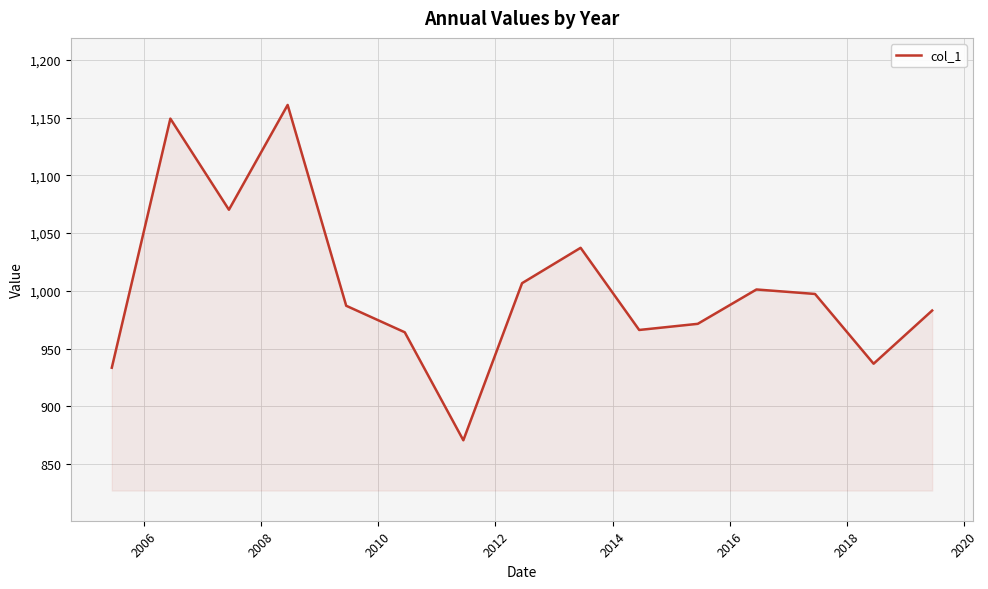

What is the difference between the maximum and minimum values?

290.3